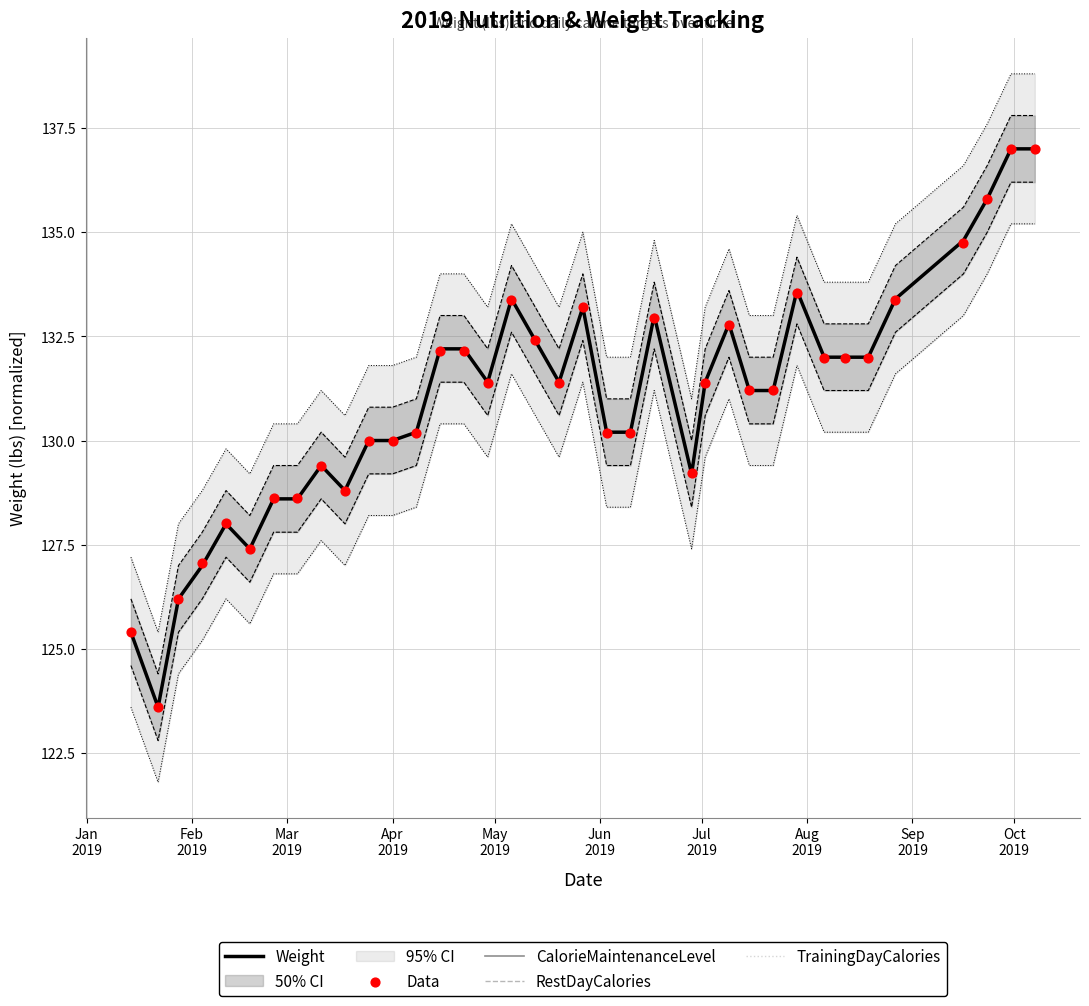

At how many categories does at least one series exceed 125?

36